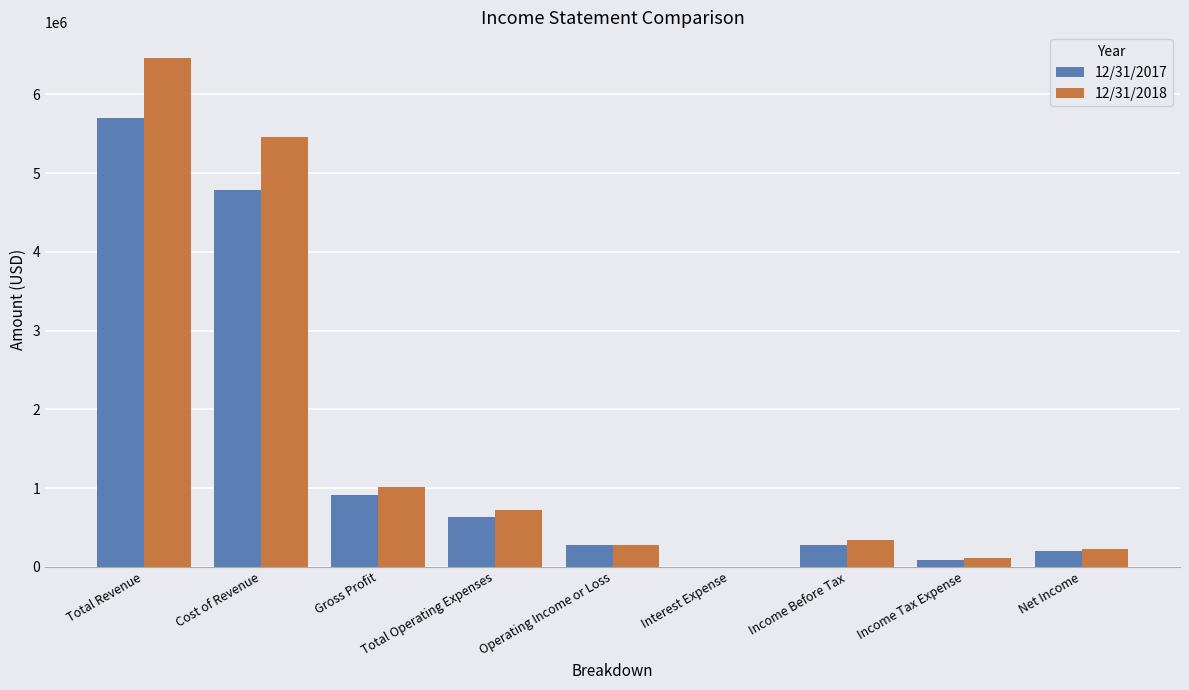

At which category is the sum across all series the highest?

Total Revenue